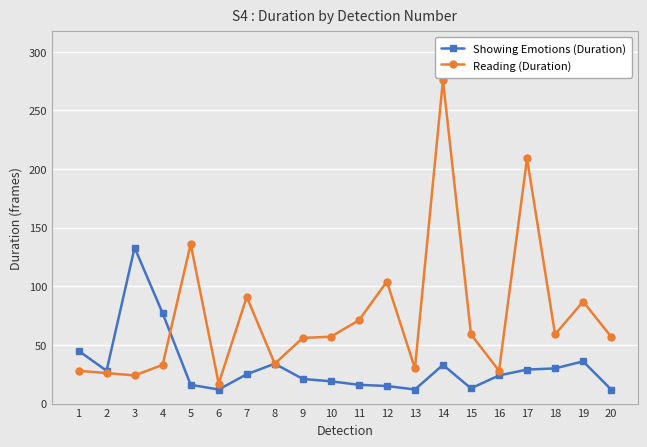

What is the maximum value for Reading (Duration)?

276